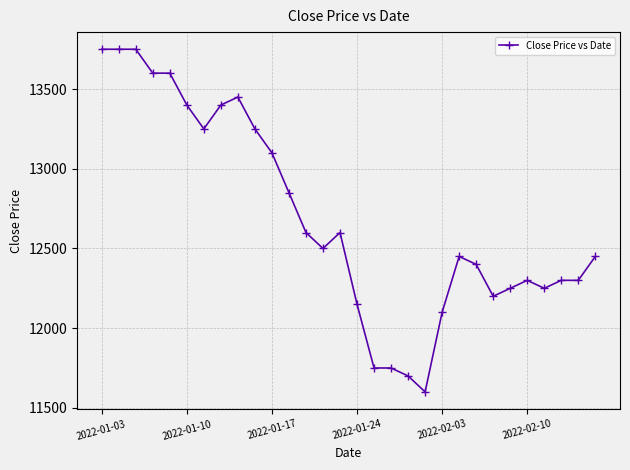

What is the value of the 1st point from the left?

13750